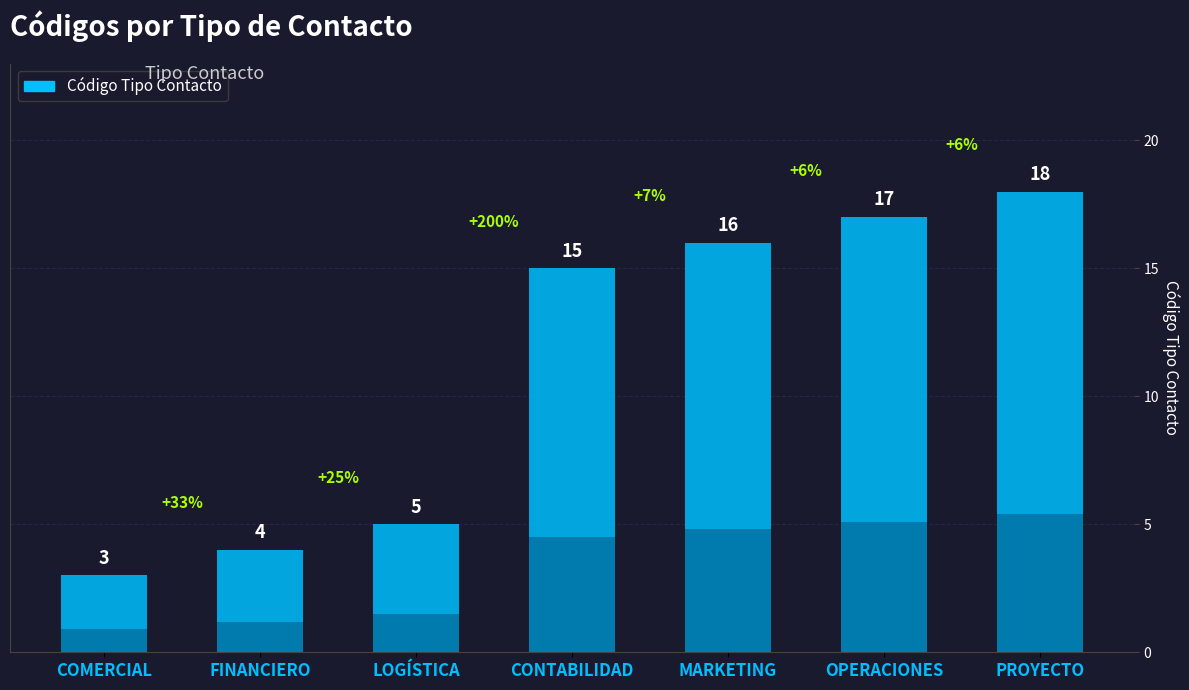

Count the number of categories in the chart.

7